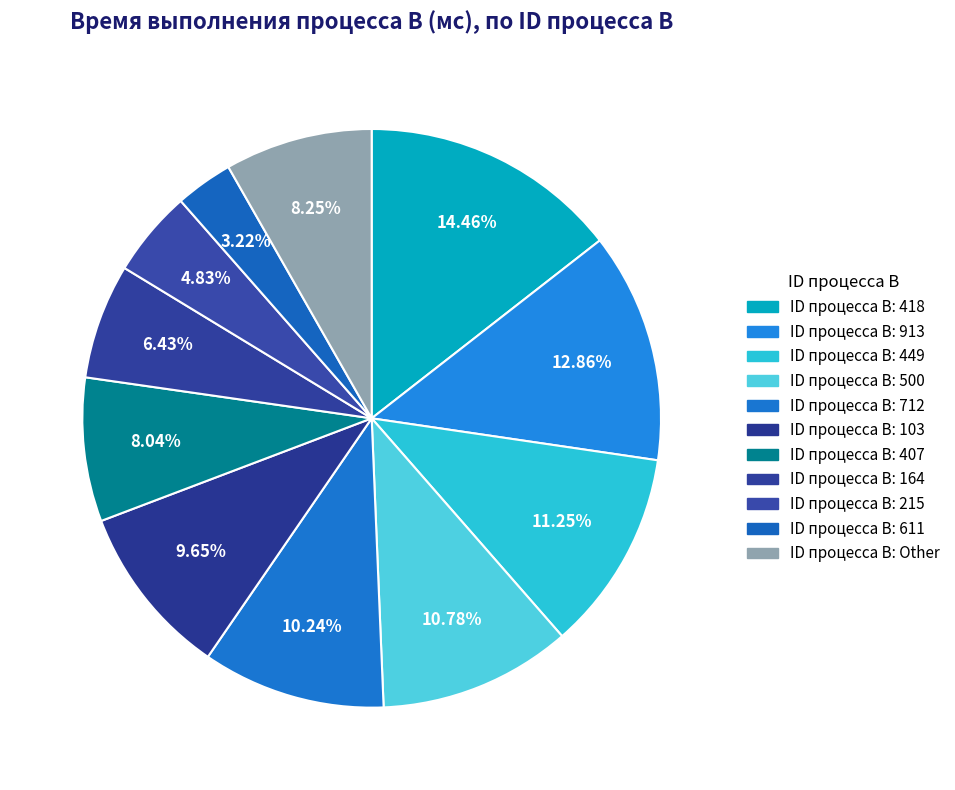

Is there any slice that represents more than half of the pie?

No